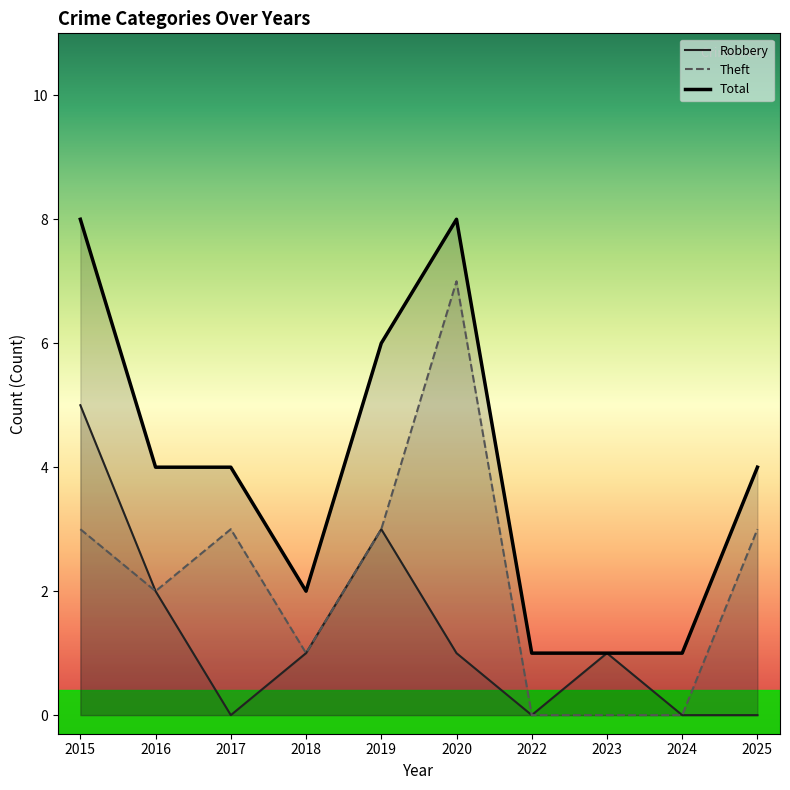

Reading left to right, list all the values displayed in this chart.

Robbery: 2015=5	2016=2	2017=0	2018=1	2019=3	2020=1	2022=0	2023=1	2024=0	2025=0
Theft: 2015=3	2016=2	2017=3	2018=1	2019=3	2020=7	2022=0	2023=0	2024=0	2025=3
Total: 2015=8	2016=4	2017=4	2018=2	2019=6	2020=8	2022=1	2023=1	2024=1	2025=4